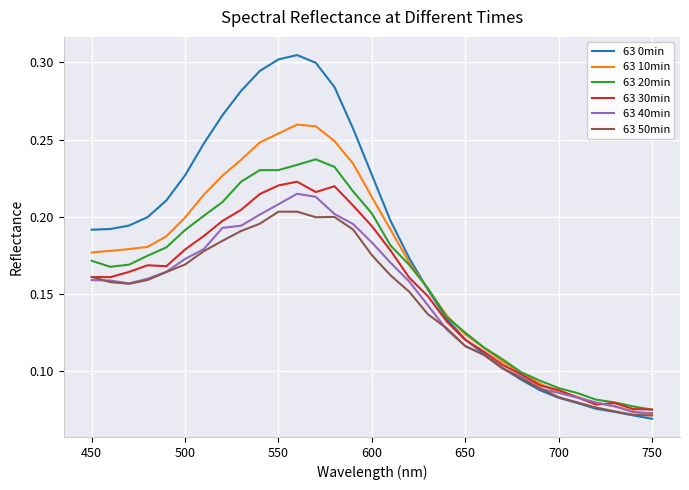

Which series has the largest range (max minus min)?

63 0min